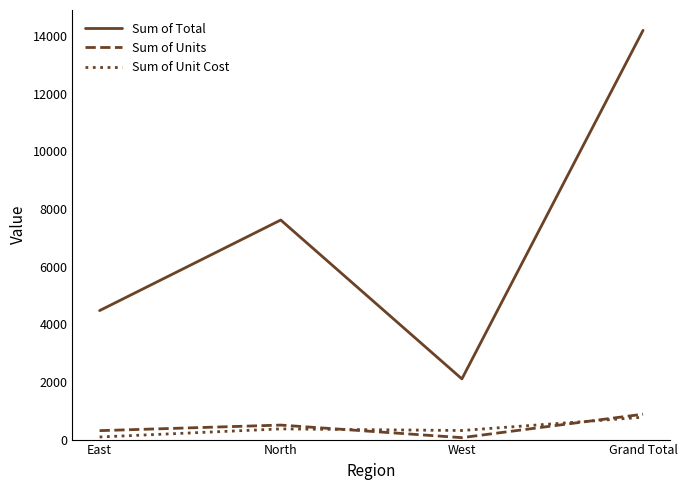

What is the sum of all Sum of Total values?

28382.6